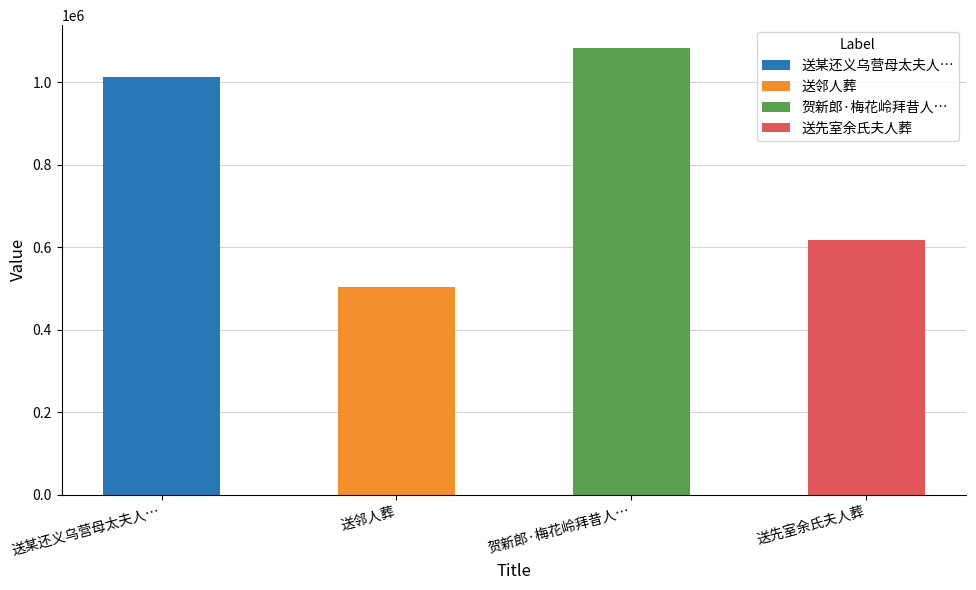

Count the number of values greater than 617092.

2